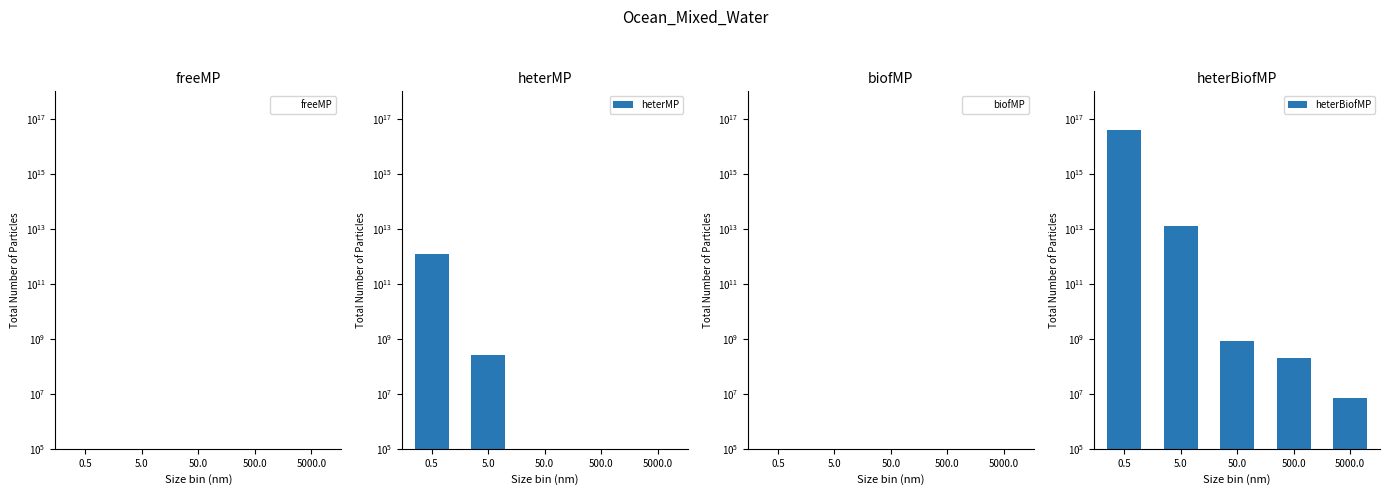

True or false: biofMP has a value of 137236 at 500.0.

False